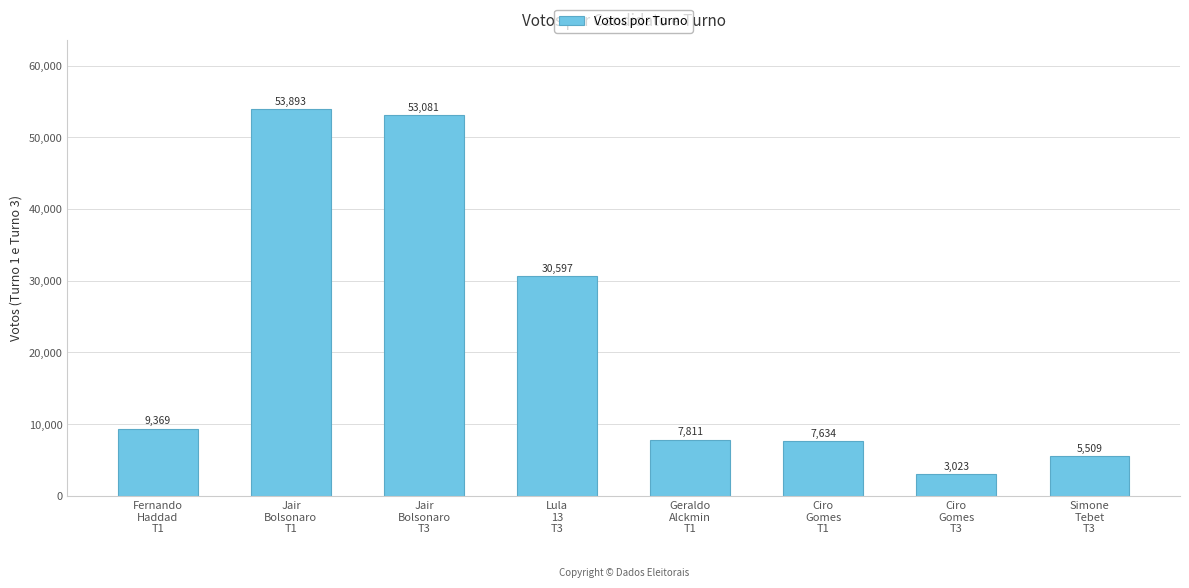

Which category has the highest value across all series?

Jair
Bolsonaro
T1